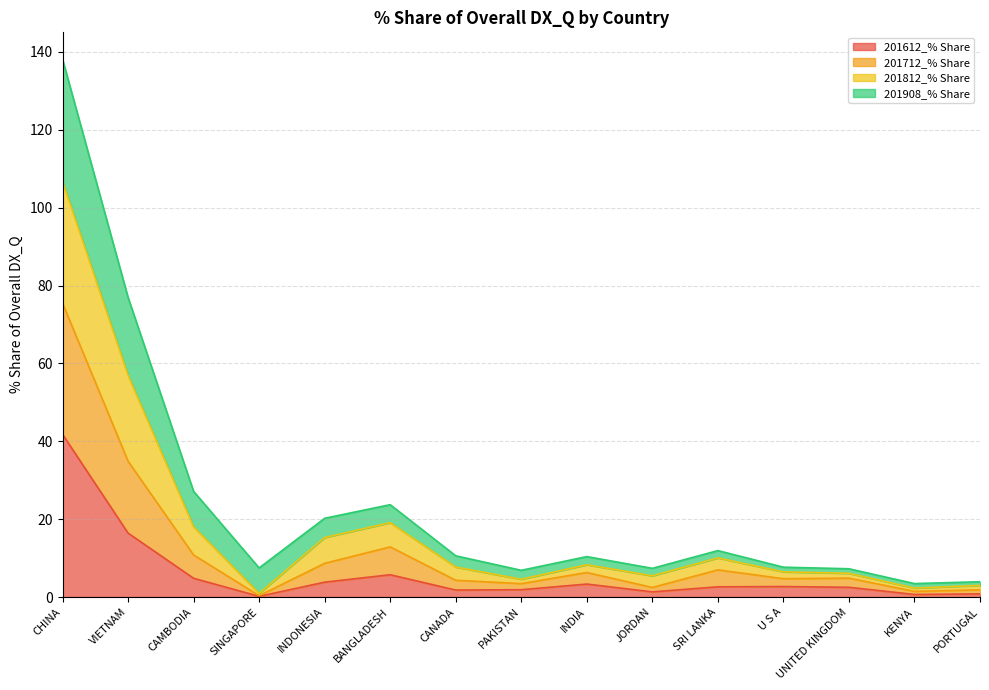

At which label does 201712_% Share reach its minimum?

SINGAPORE